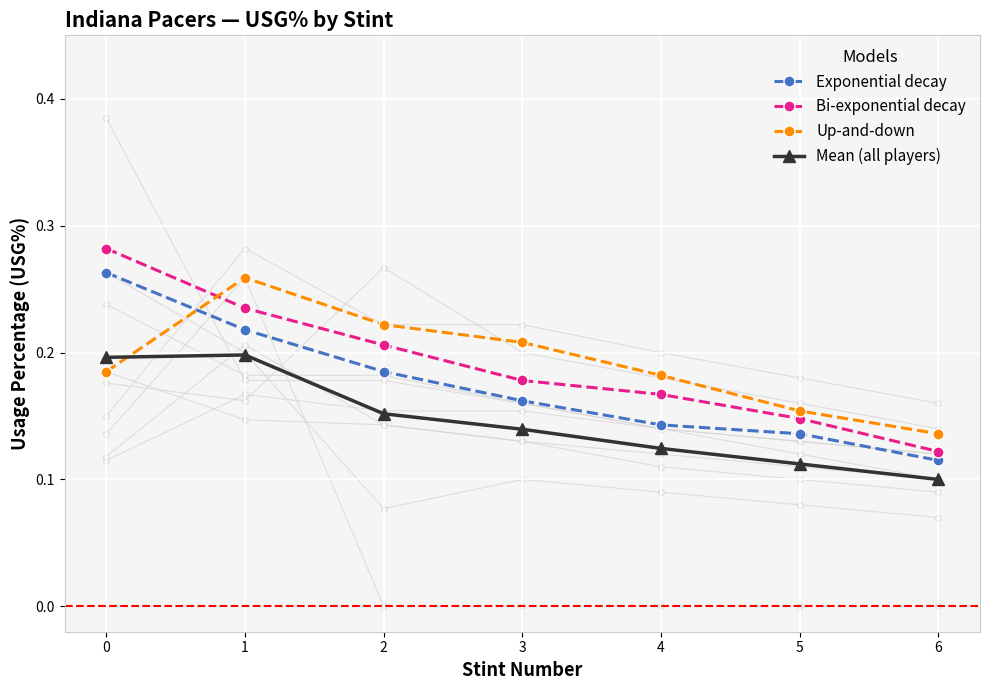

List the series in order of their peak value, highest first.

Bi-exponential decay, Exponential decay, Up-and-down, Mean (all players)